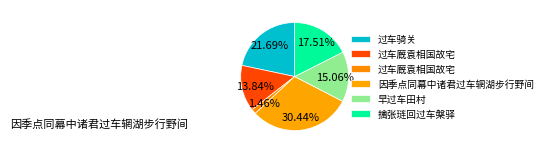

How many slices are in this pie chart?

6